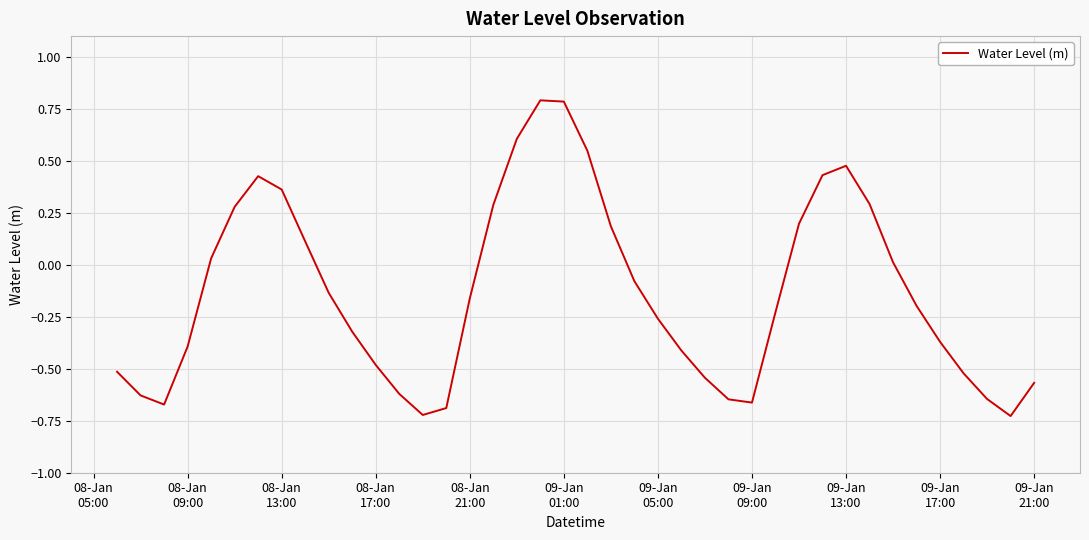

How many negative values are there?

24